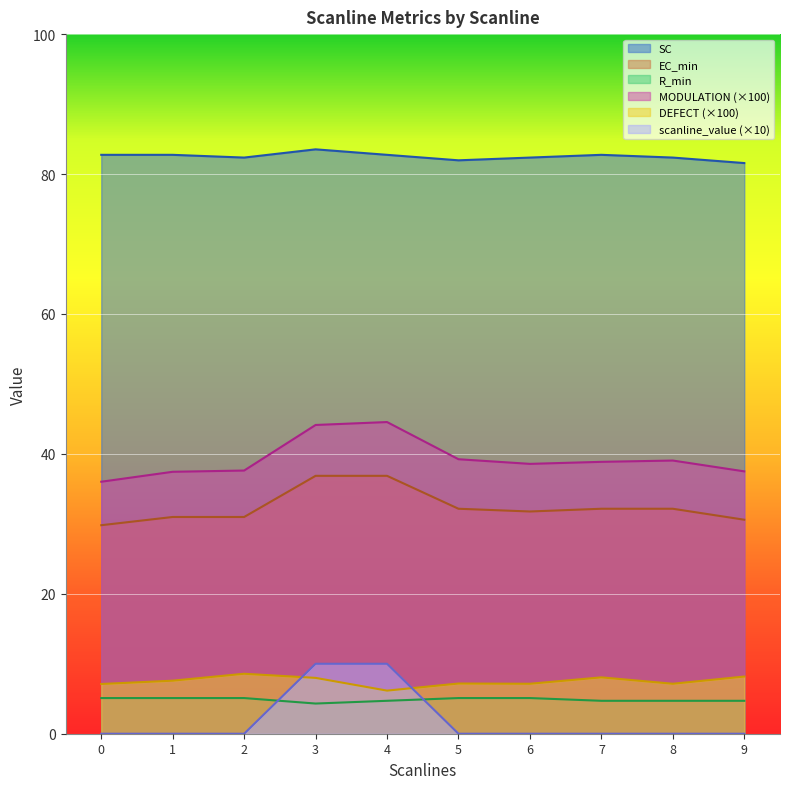

At 1, list the series in order from smallest to largest.

scanline_value (×10), R_min, DEFECT (×100), EC_min, MODULATION (×100), SC